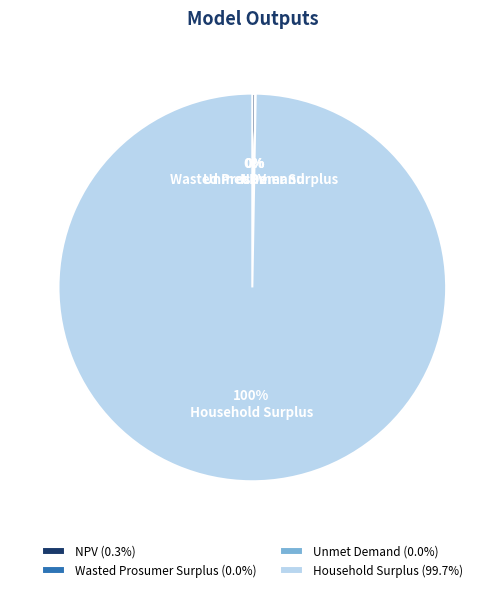

Is it true that Household Surplus is 100% of the pie?

True